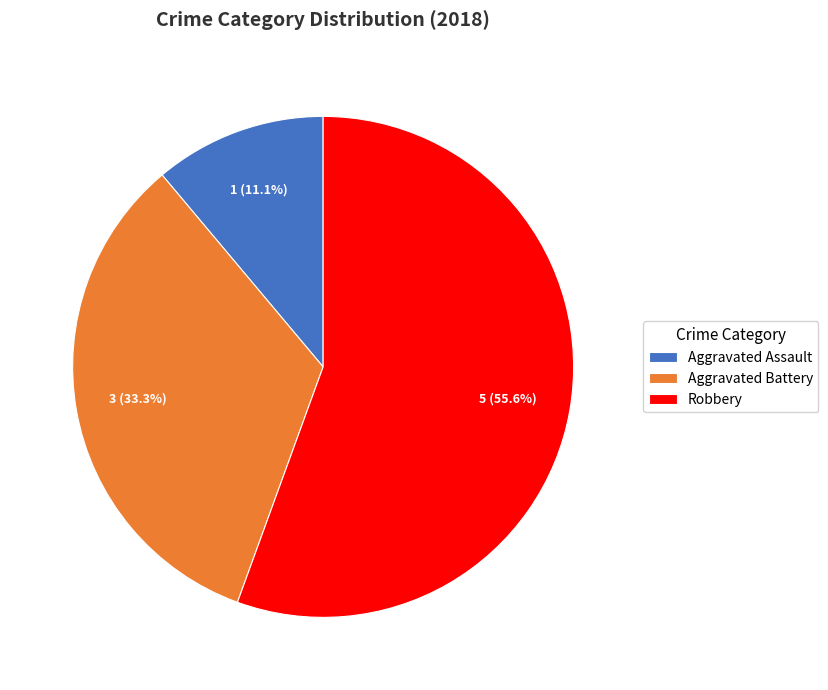

Rank the categories by value from lowest to highest.

Aggravated Assault, Aggravated Battery, Robbery